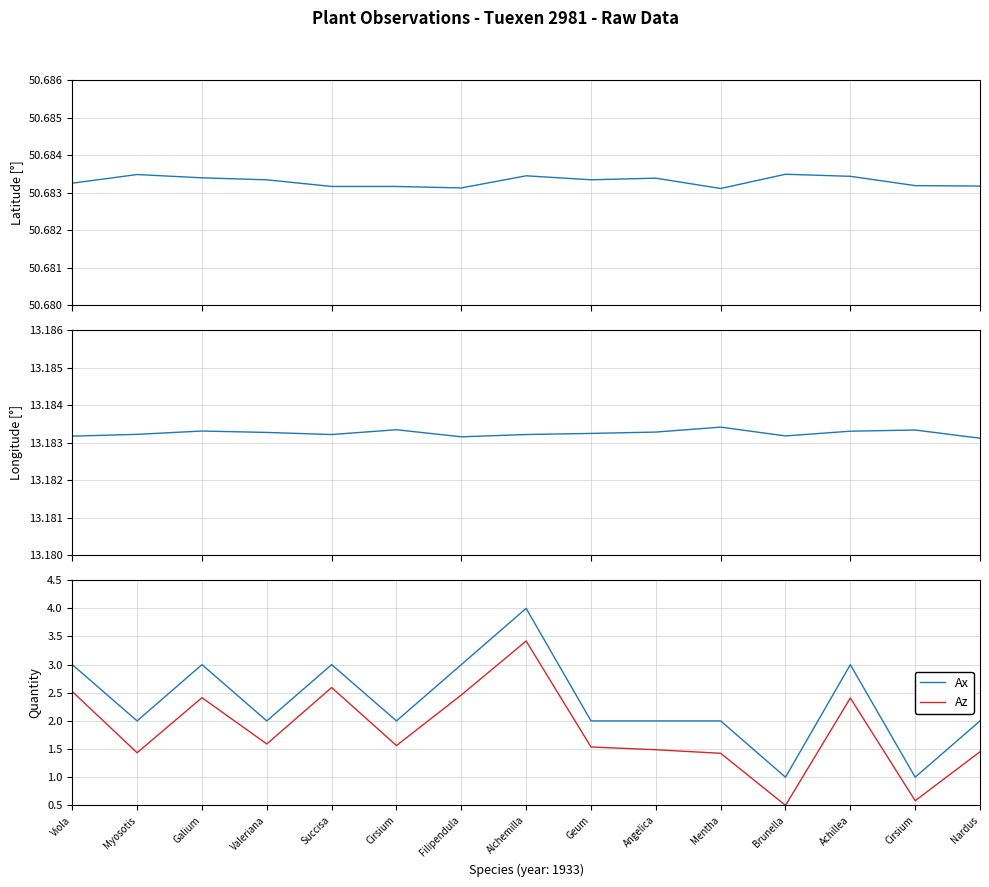

At which category does the chart reach its minimum across all series?

Brunella